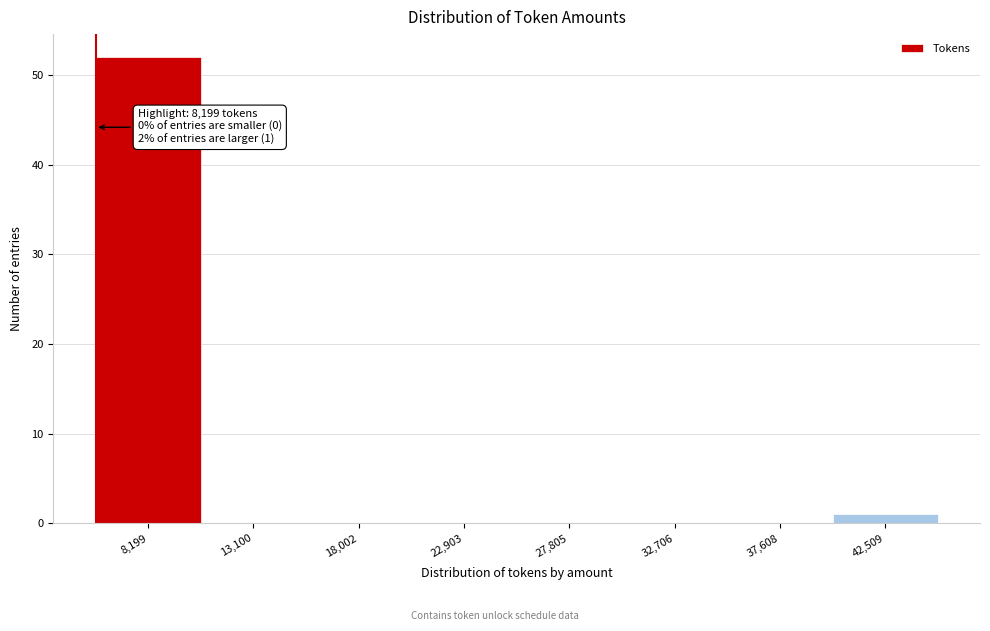

Reading left to right, list all the values displayed in this chart.

8,199=52	13,100=0	18,002=0	22,903=0	27,805=0	32,706=0	37,608=0	42,509=1